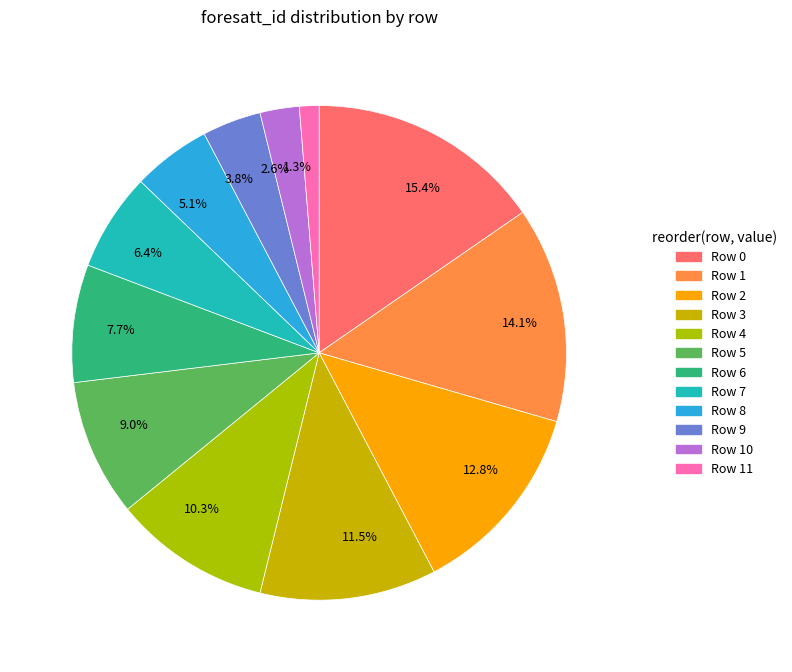

Does 3.8% account for over 50% of the chart?

No